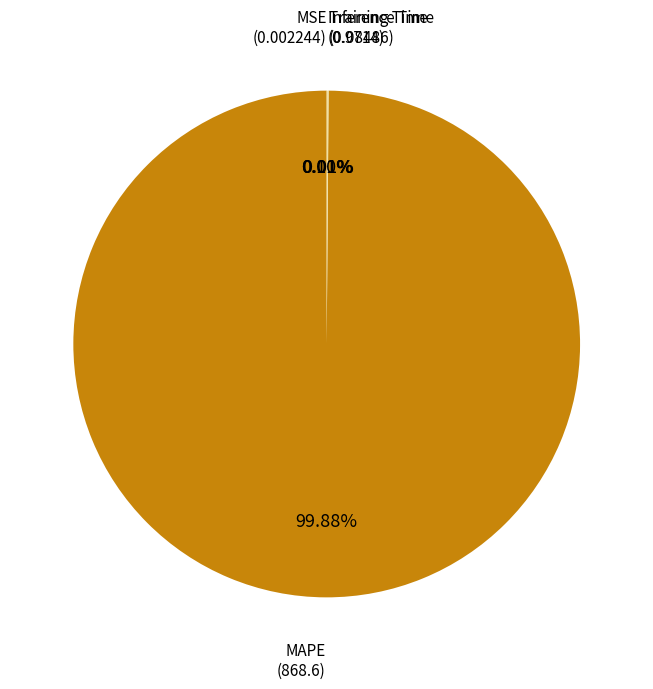

To the nearest percent, what is the difference between the largest and smallest slice percentages?

100%